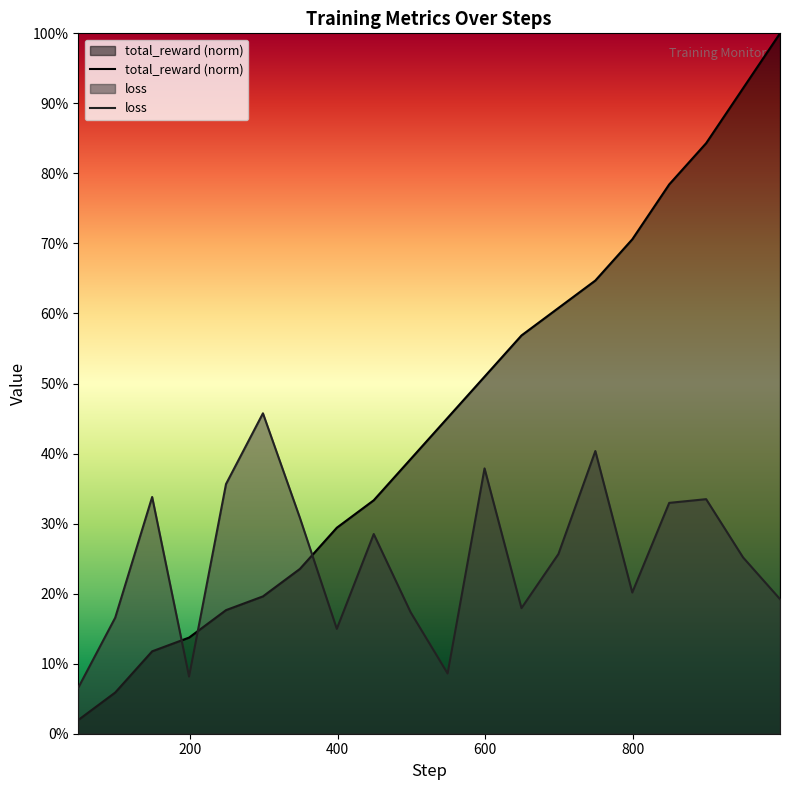

Rank the categories by total_reward value from lowest to highest.

49, 99, 149, 199, 249, 299, 349, 399, 449, 499, 549, 599, 649, 699, 749, 799, 849, 899, 949, 999